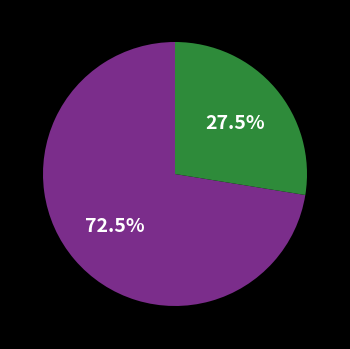

Does any single category account for the majority?

Yes